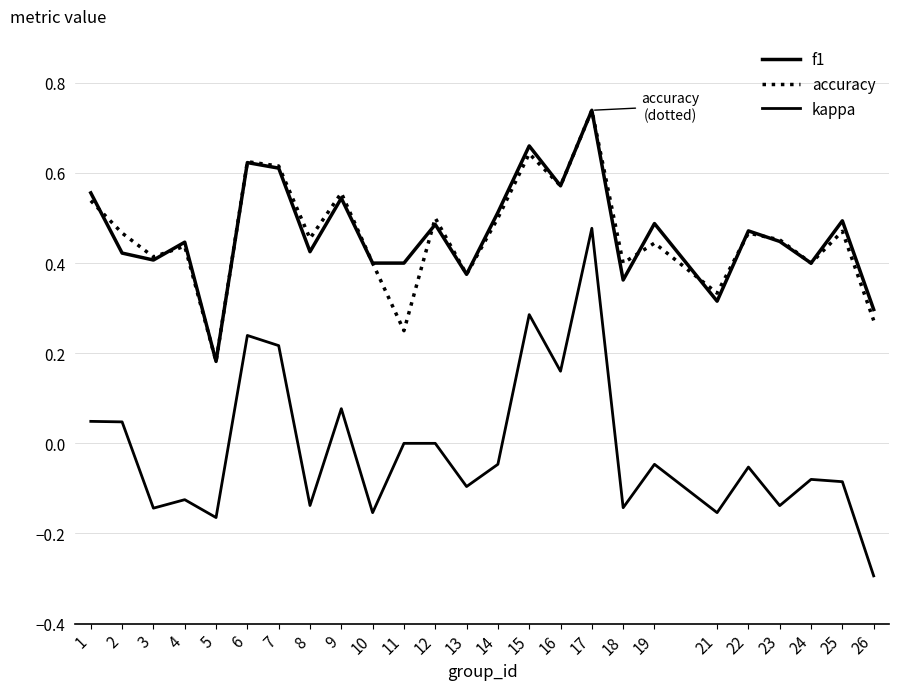

Reading right to left, list all the values displayed in this chart.

f1: 0.3	0.5	0.4	0.4	0.5	0.3	0.5	0.4	0.7	0.6	0.7	0.5	0.4	0.5	0.4	0.4	0.5	0.4	0.6	0.6	0.2	0.4	0.4	0.4	0.6
accuracy: 0.3	0.5	0.4	0.5	0.5	0.3	0.4	0.4	0.7	0.6	0.6	0.5	0.4	0.5	0.2	0.4	0.6	0.5	0.6	0.6	0.2	0.4	0.4	0.5	0.5
kappa: -0.3	-0.1	-0.1	-0.1	-0.1	-0.2	-0.0	-0.1	0.5	0.2	0.3	-0.0	-0.1	0.0	0.0	-0.2	0.1	-0.1	0.2	0.2	-0.2	-0.1	-0.1	0.0	0.0